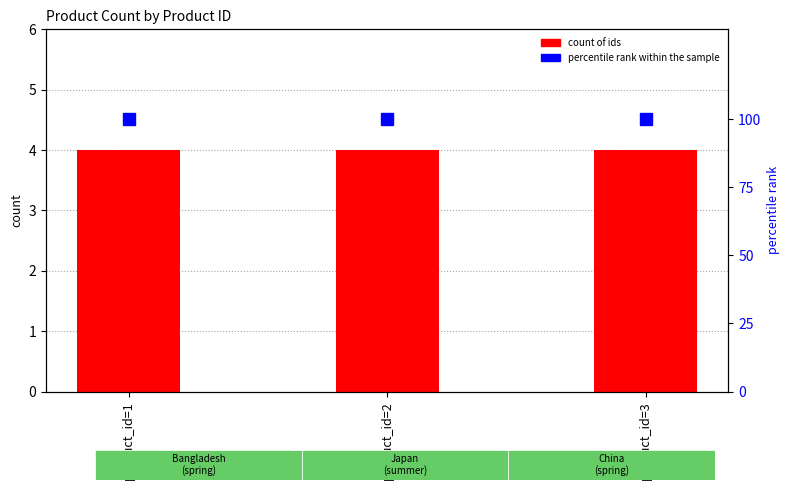

Which series has the largest range (max minus min)?

count of ids